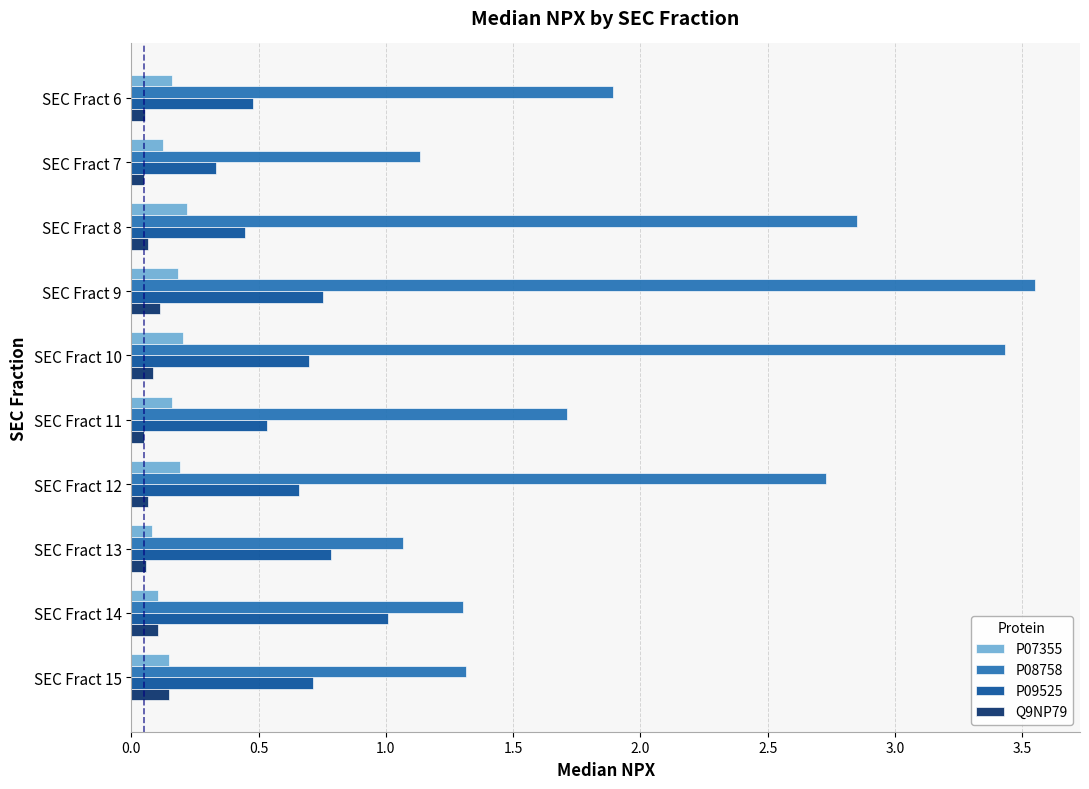

Is it true that Q9NP79 equals 0.1 at SEC Fract 6?

True